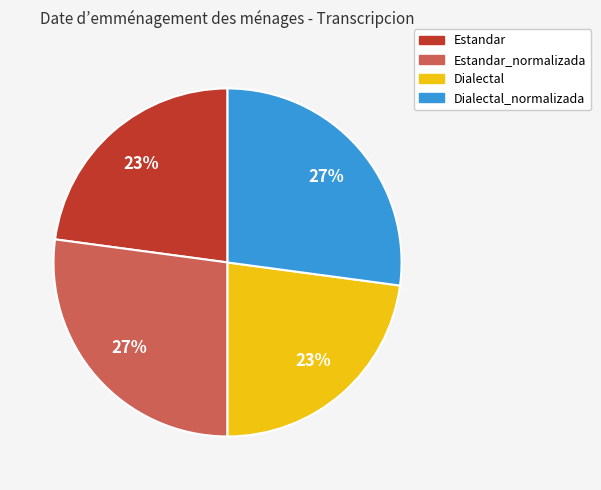

To the nearest percent, what is the average slice percentage?

25%